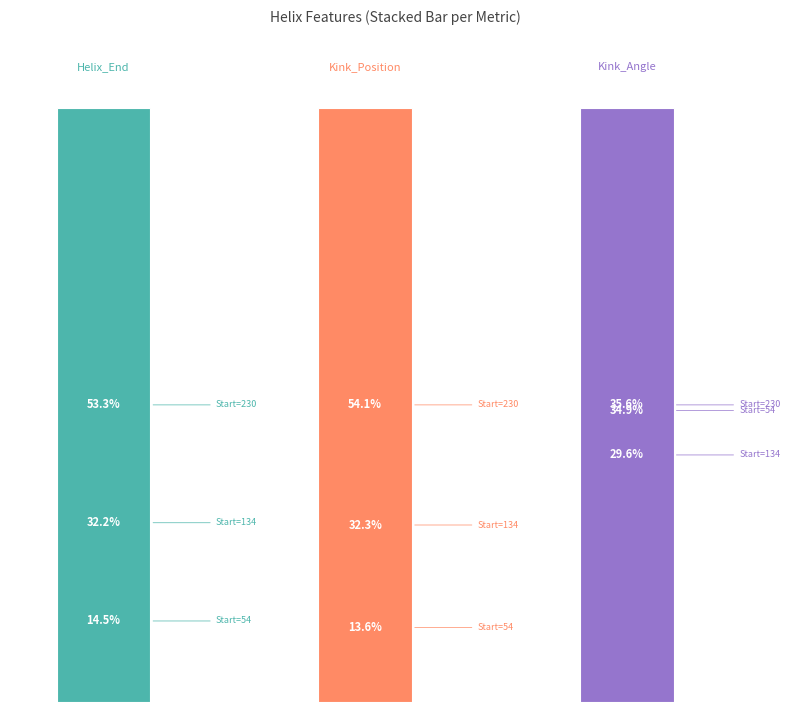

Which series has the largest total across all categories?

Helix_End